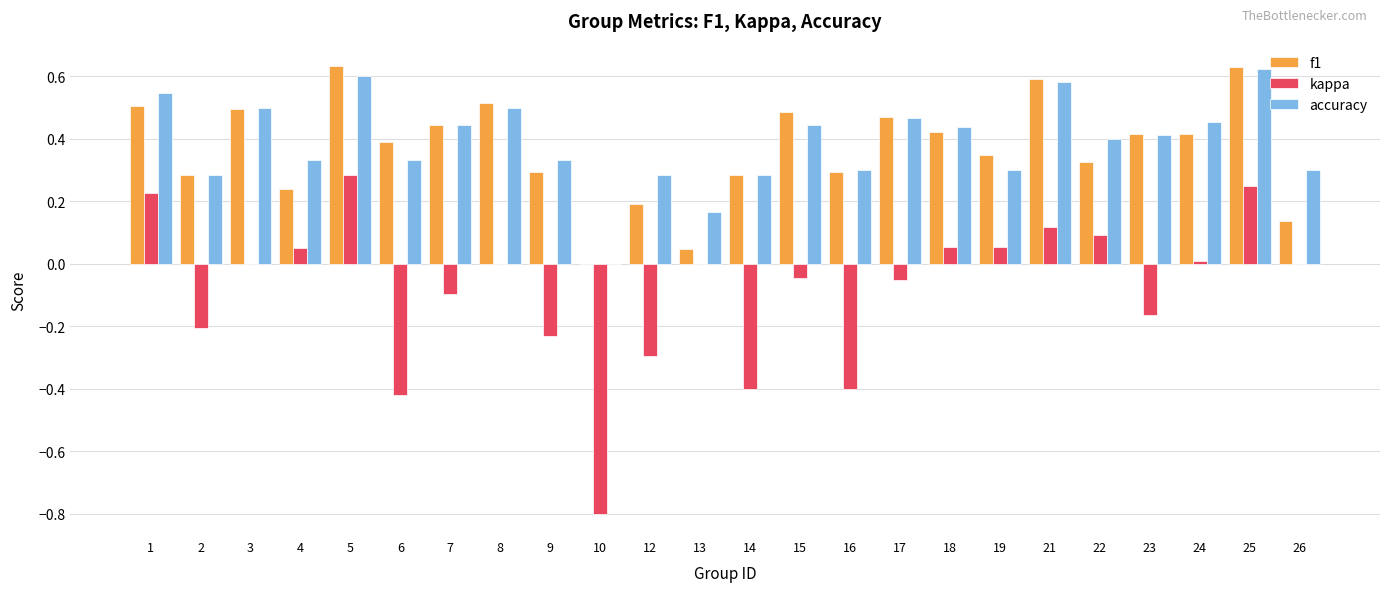

Is it true that accuracy equals 0.6 at 5?

True